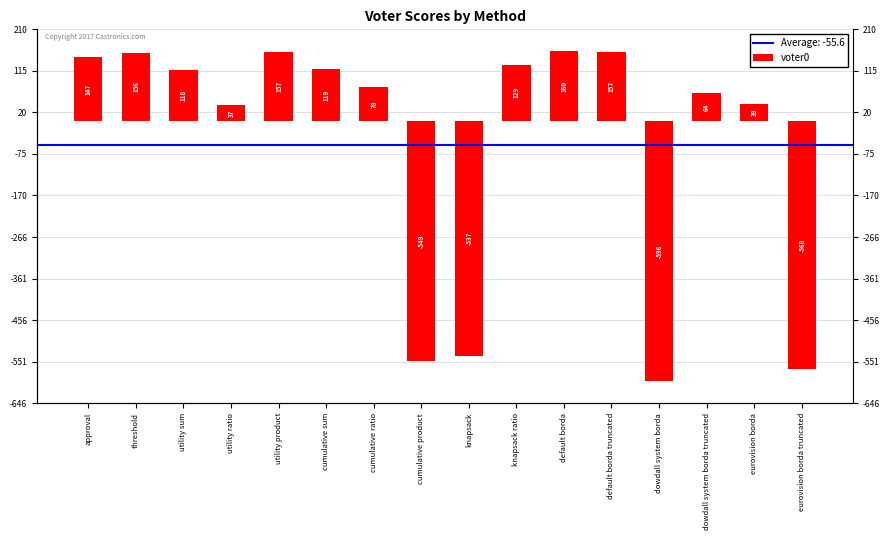

Reading left to right, transcribe all the data shown in this chart.

147	156	118	37	157	119	78	-549	-537	129	160	157	-596	64	39	-568